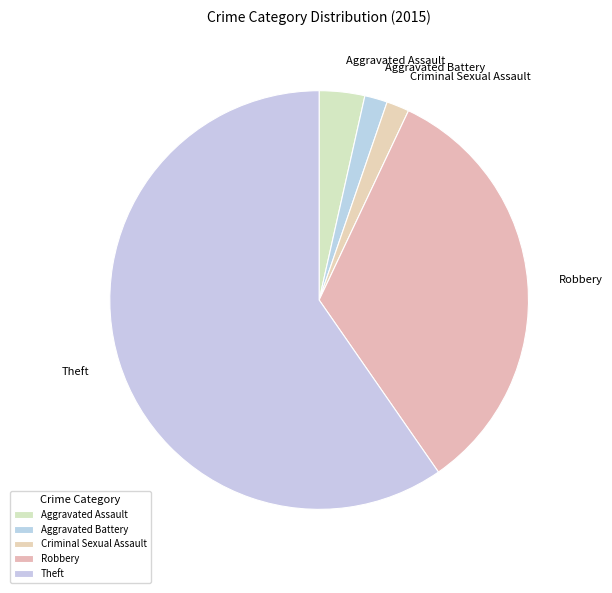

Between Robbery and Theft, which is larger?

Theft